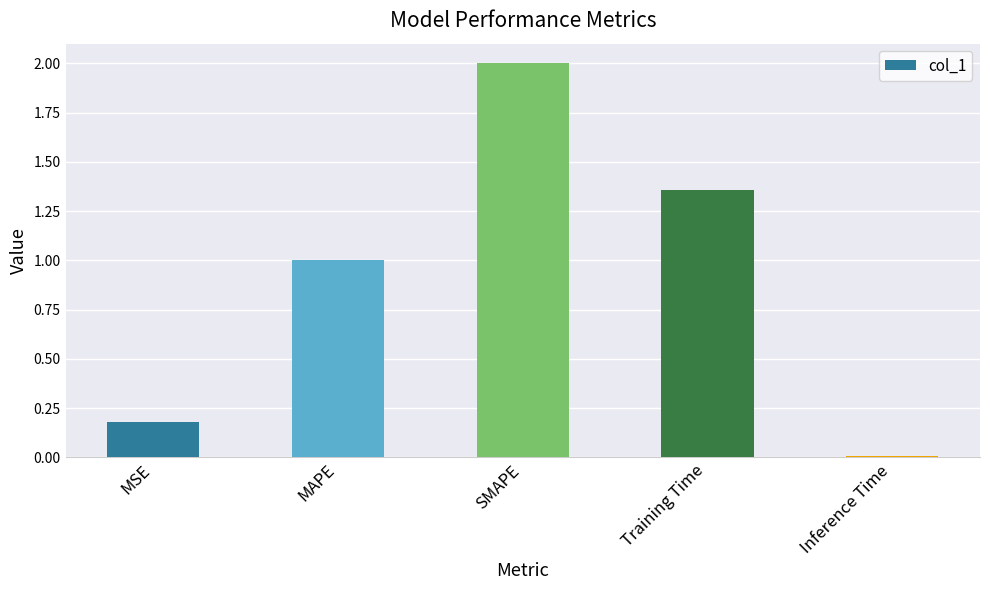

Rank the categories by value from lowest to highest.

Inference Time, MSE, MAPE, Training Time, SMAPE